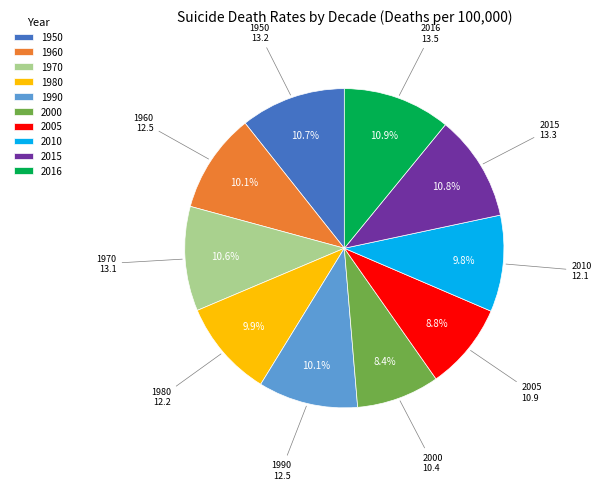

Is 2005 the majority of the pie?

No